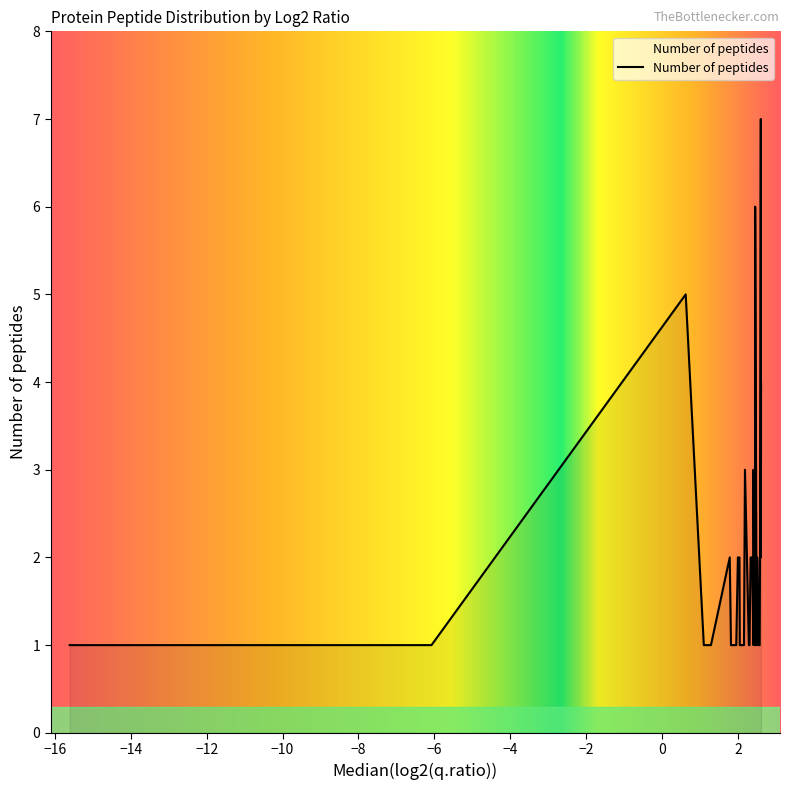

What is the maximum value shown in the chart?

7